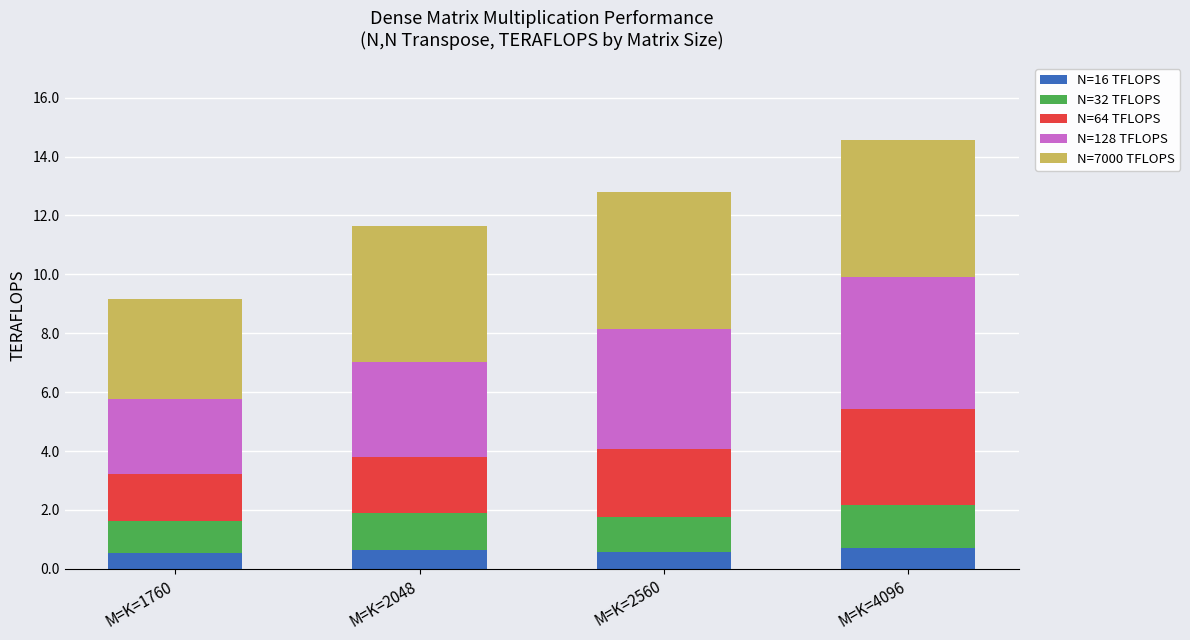

How many bars are there in total?

4